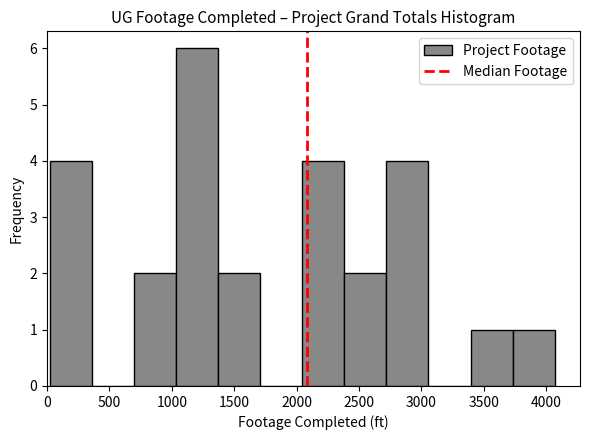

Reading left to right, list every bar in this chart as the range it spans on the x-axis followed by its height. Neither the bar edges nor the heights are printed on the chart, so give them approximately, as read against the axes.

0 to 350: 4
350 to 700: 0
700 to 1050: 2
1050 to 1350: 6
1350 to 1700: 2
1700 to 2050: 0
2050 to 2400: 4
2400 to 2700: 2
2700 to 3050: 4
3050 to 3400: 0
3400 to 3750: 1
3750 to 4050: 1